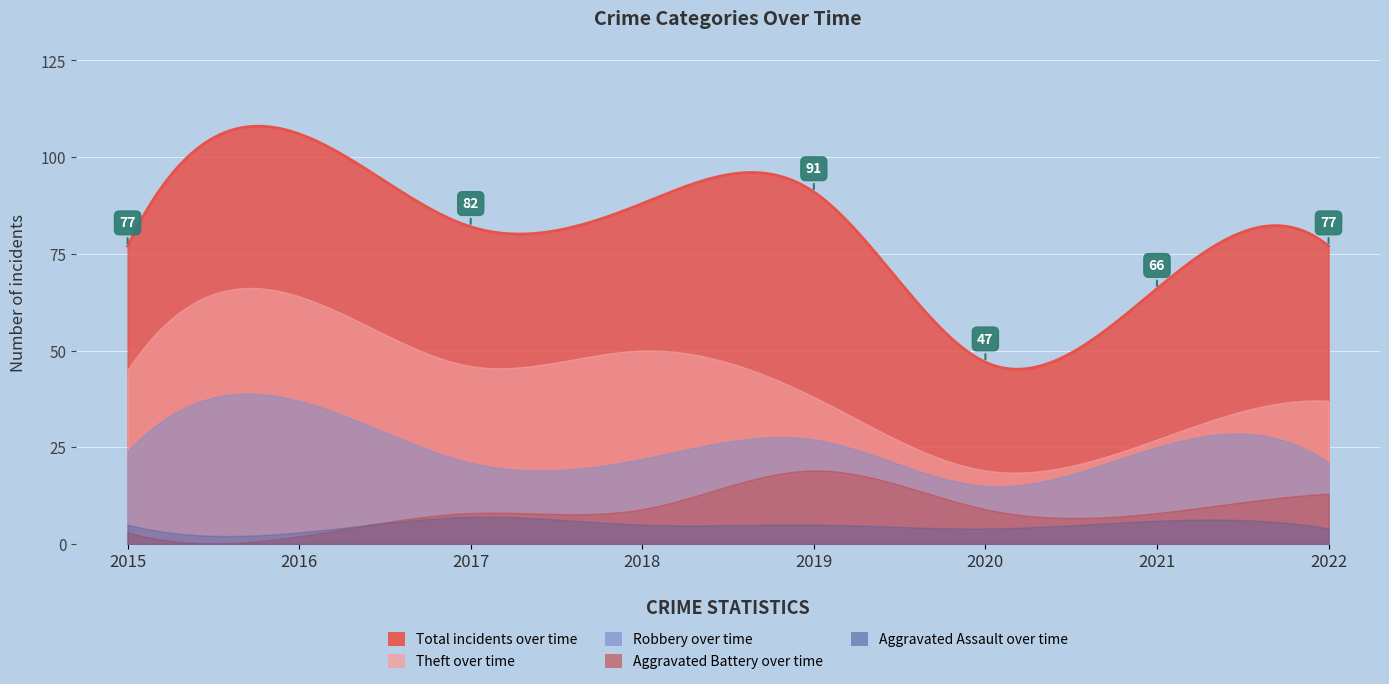

What is the minimum value shown in the chart?

2